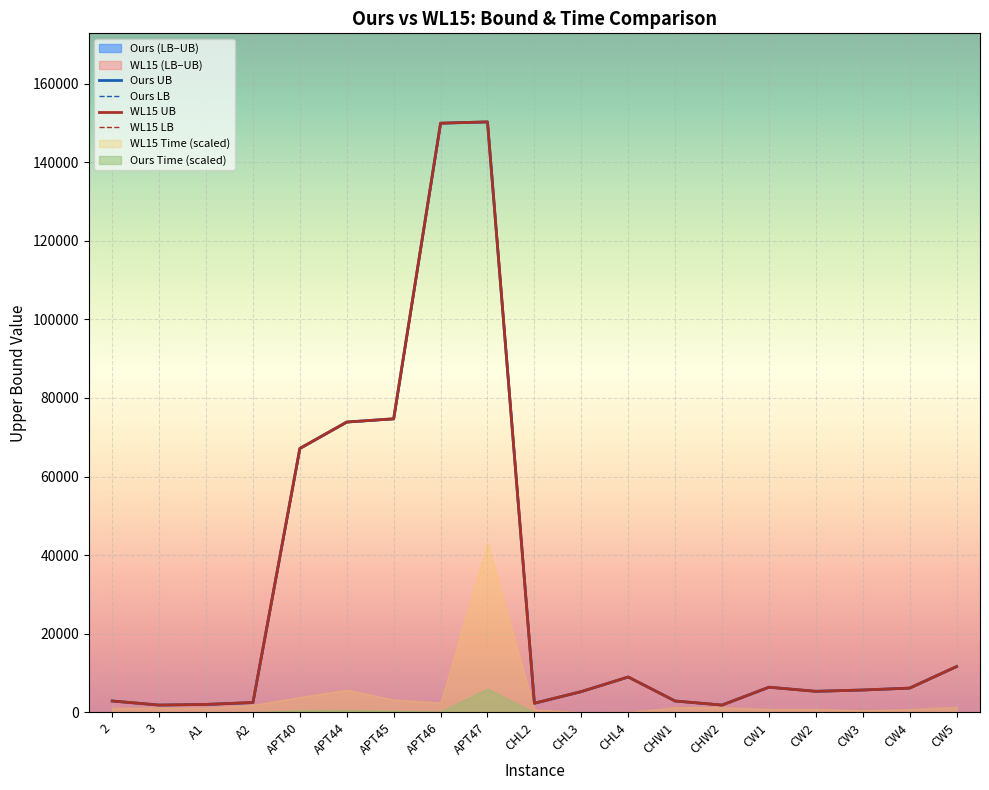

Is it true that WL15 LB equals 110251 at APT45?

False